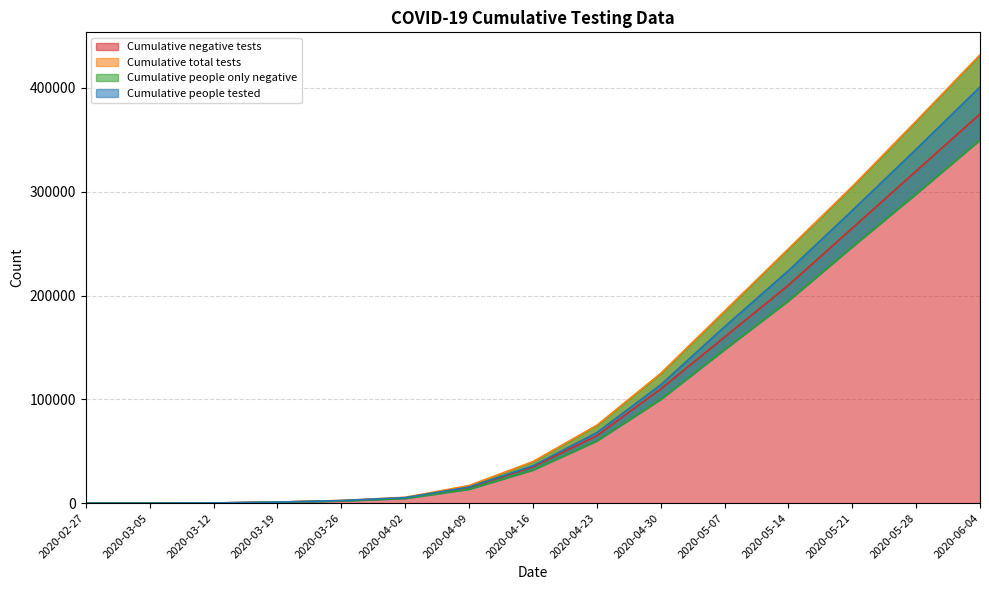

True or false: Cumulative people only negative and Cumulative people tested intersect in this chart.

False